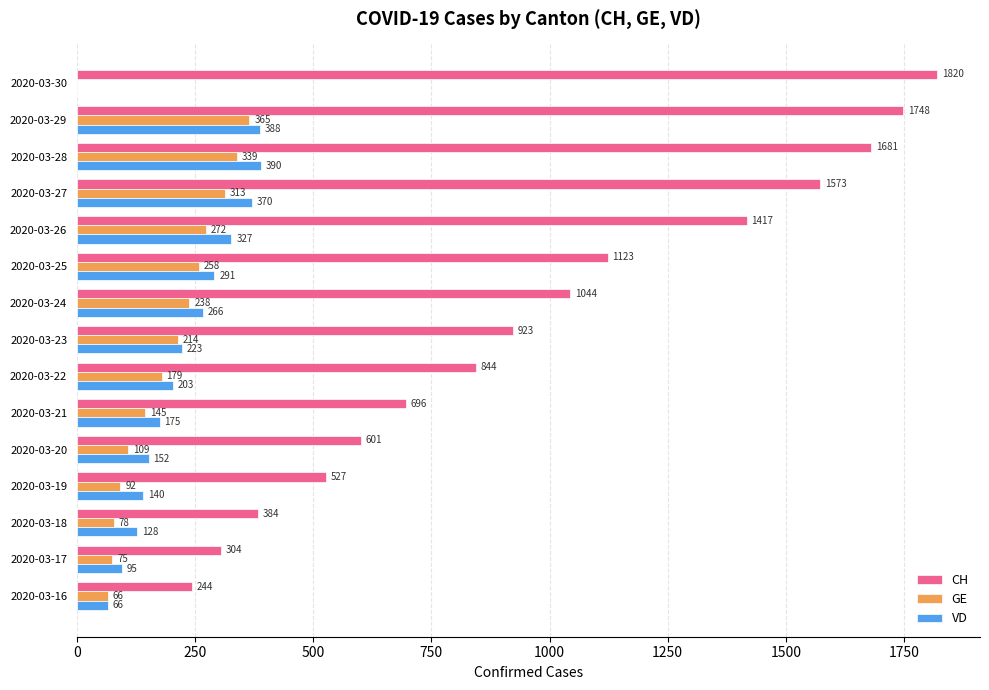

Between 2020-03-20 and 2020-03-22, which series saw the biggest shift?

CH